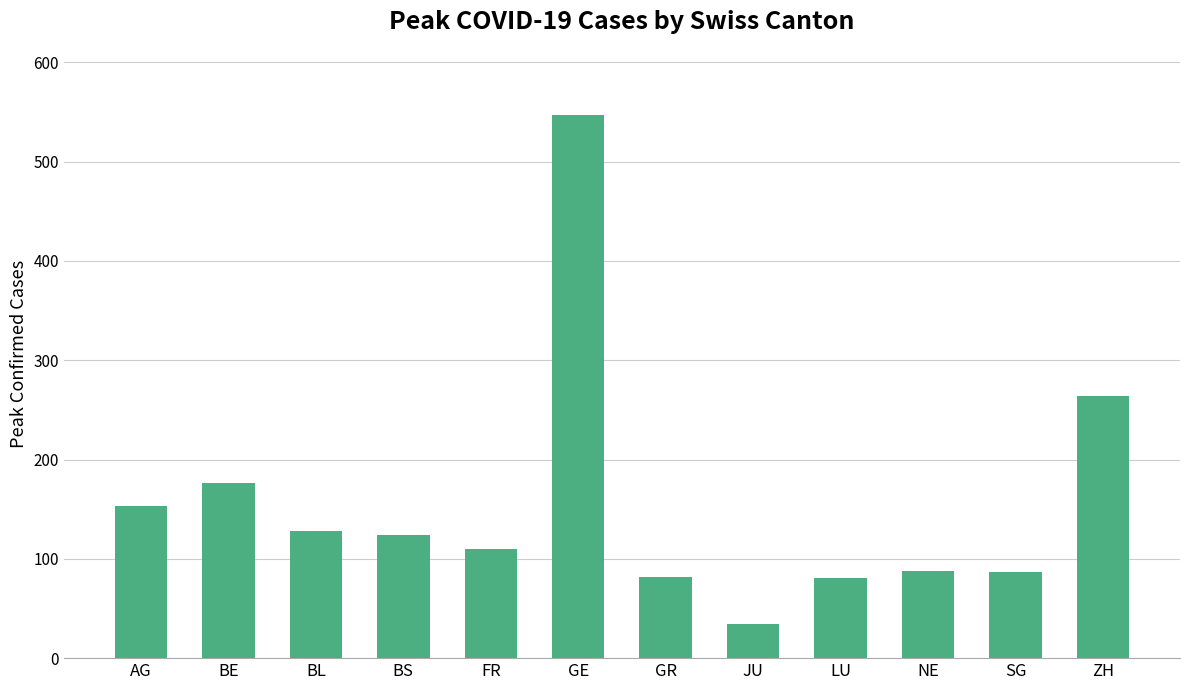

At which label is the value closest to 290?

ZH